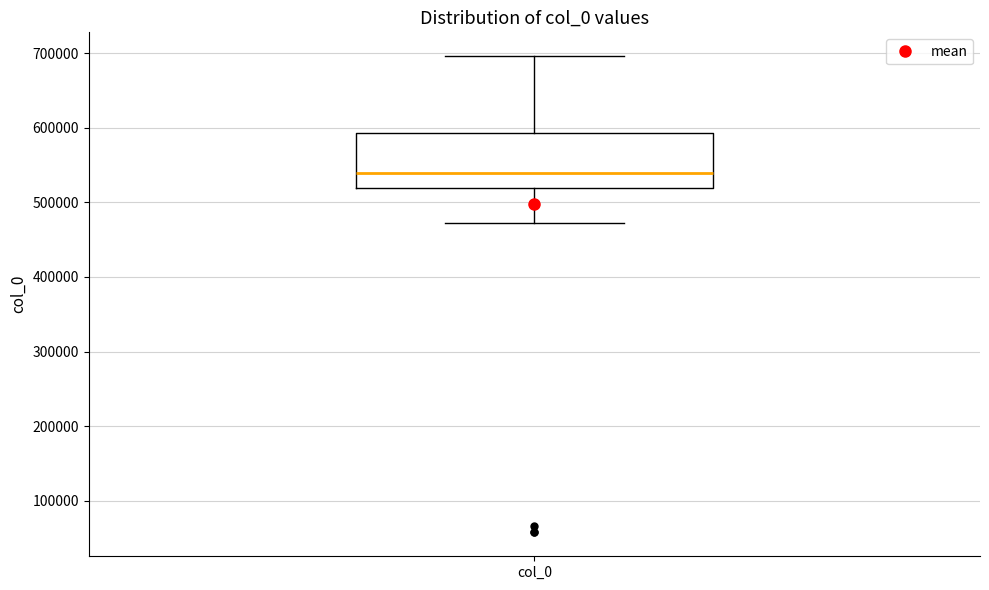

Read this box plot against the y-axis: the position of the median line, the range covered by the box, and the ends of both whiskers. The values are not printed on the chart, so give them approximately, as read against the axis.

median 540000, box 520000 to 590000, whiskers 470000 to 700000